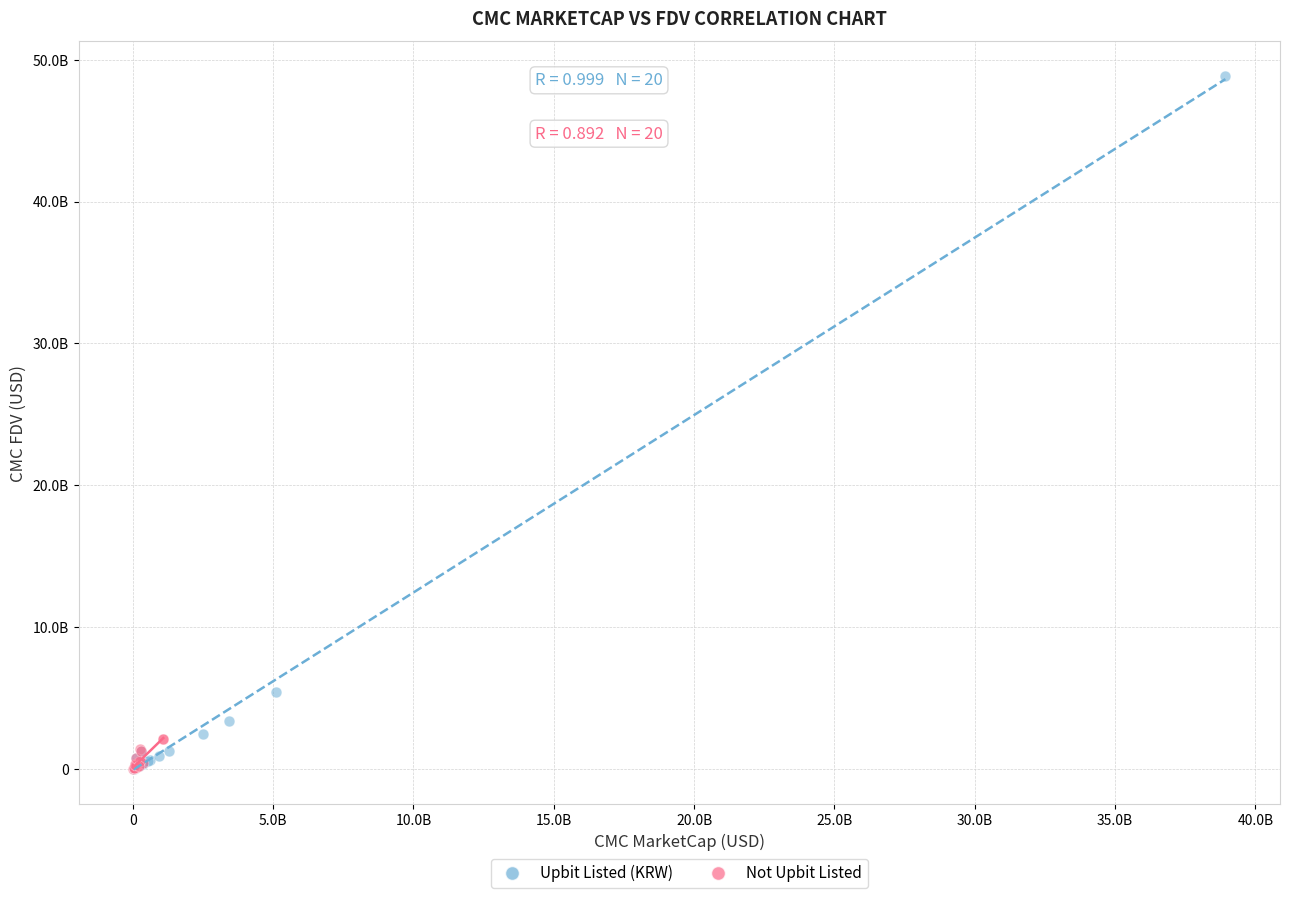

What are all the series names shown in the legend?

Upbit Listed (KRW), Not Upbit Listed